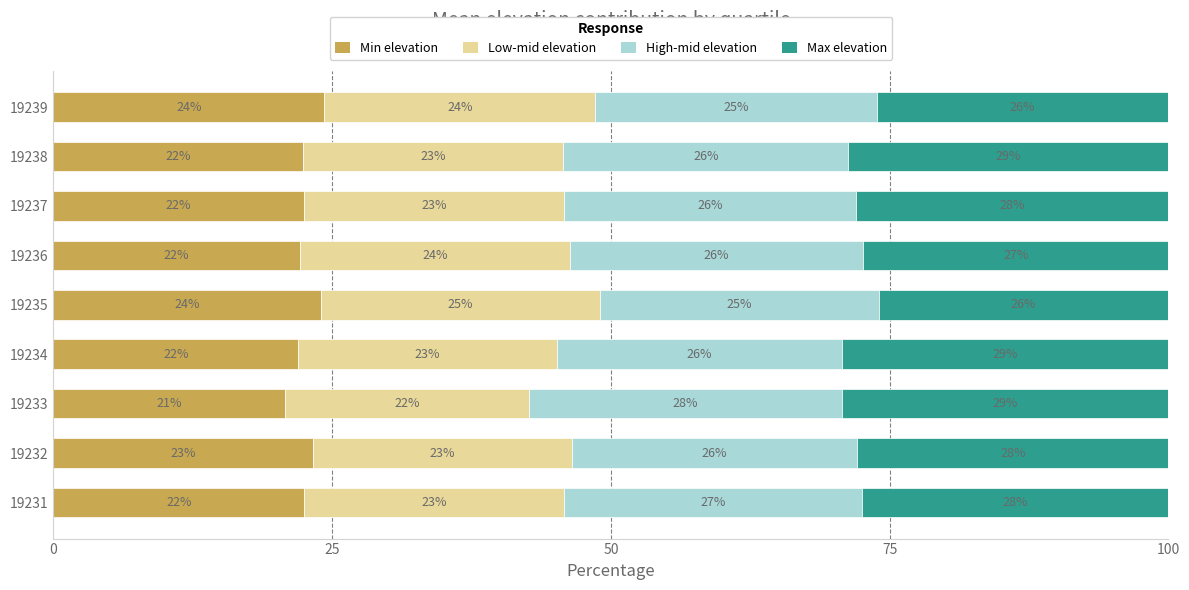

The Min elevation series shows 23.3 at 19232. True or false?

True